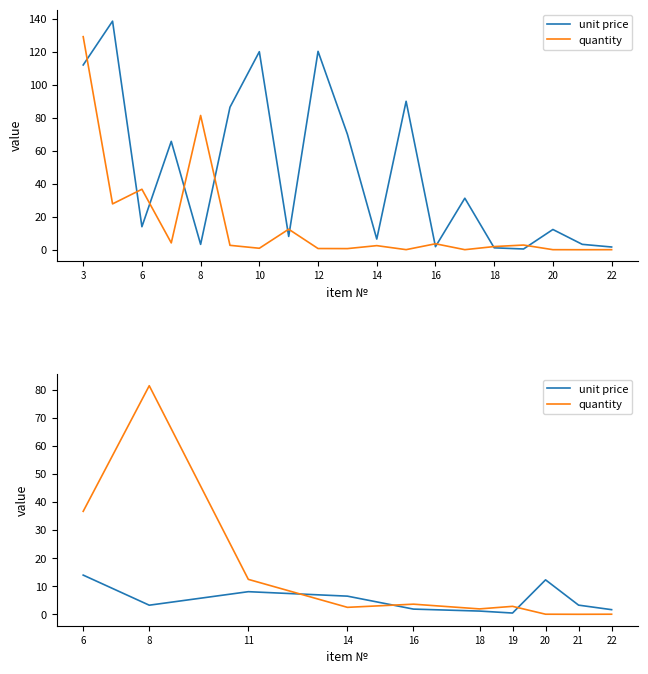

What is the difference between the maximum and second lowest values in the unit price series?

12.8